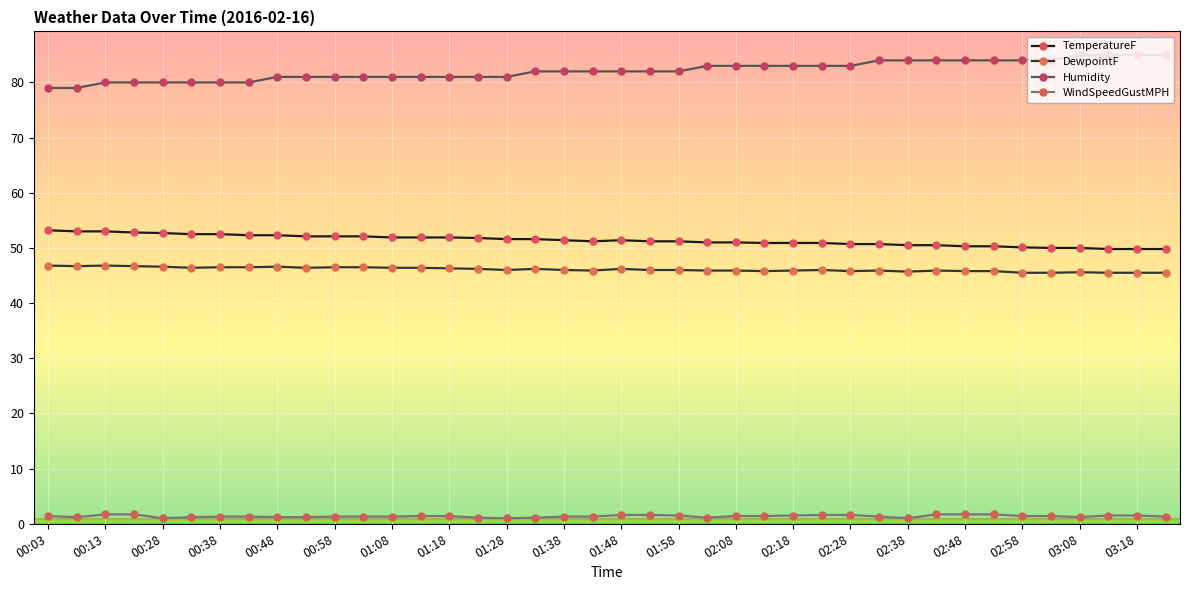

What is the greatest value displayed?

85.0